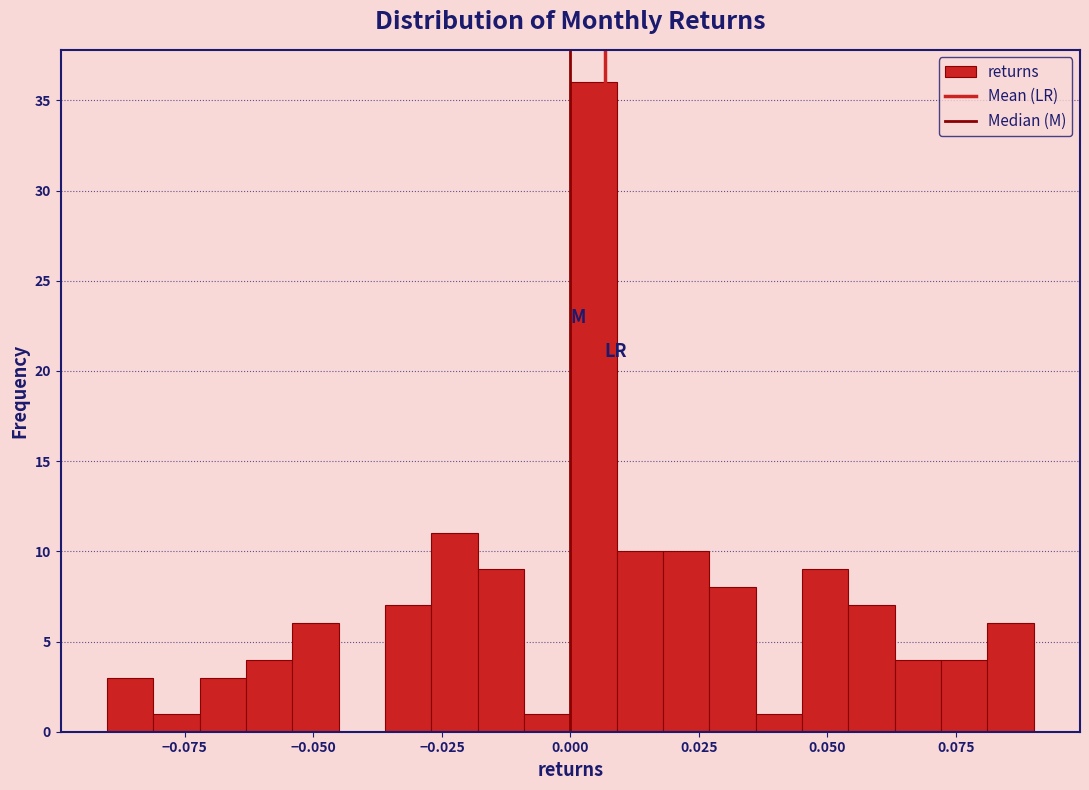

Read against the x-axis, roughly where is the centre of the tallest bar?

0.005